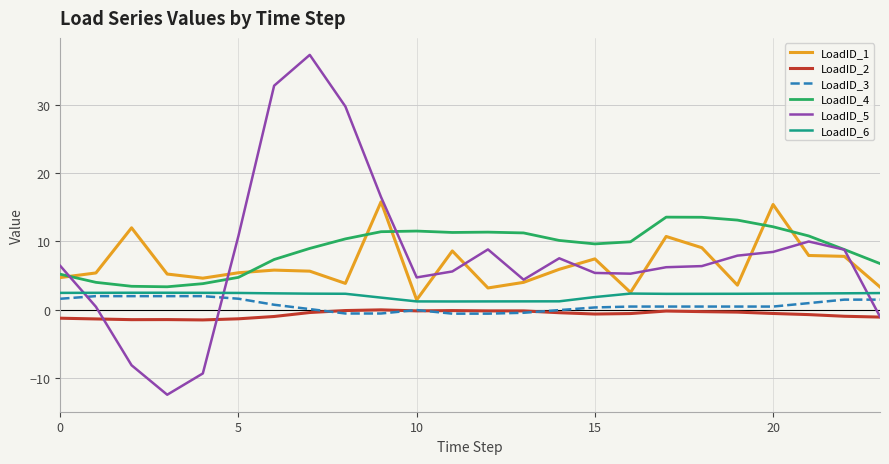

Which series has the widest spread of values?

LoadID_5